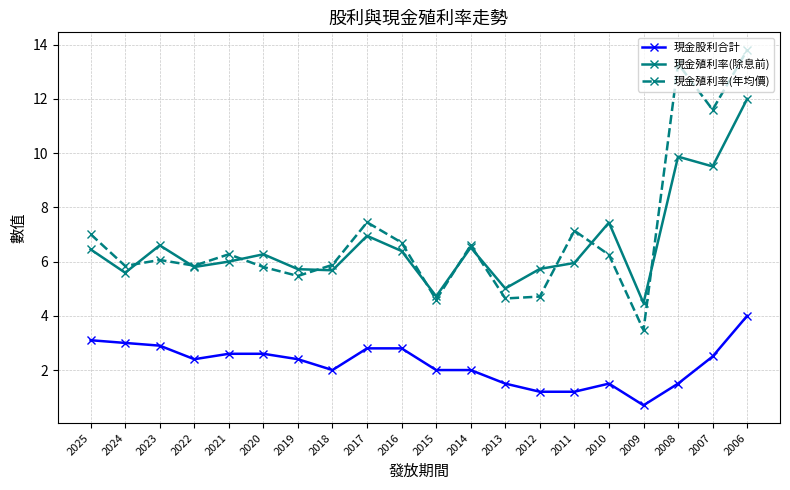

Count the number of categories in the chart.

20